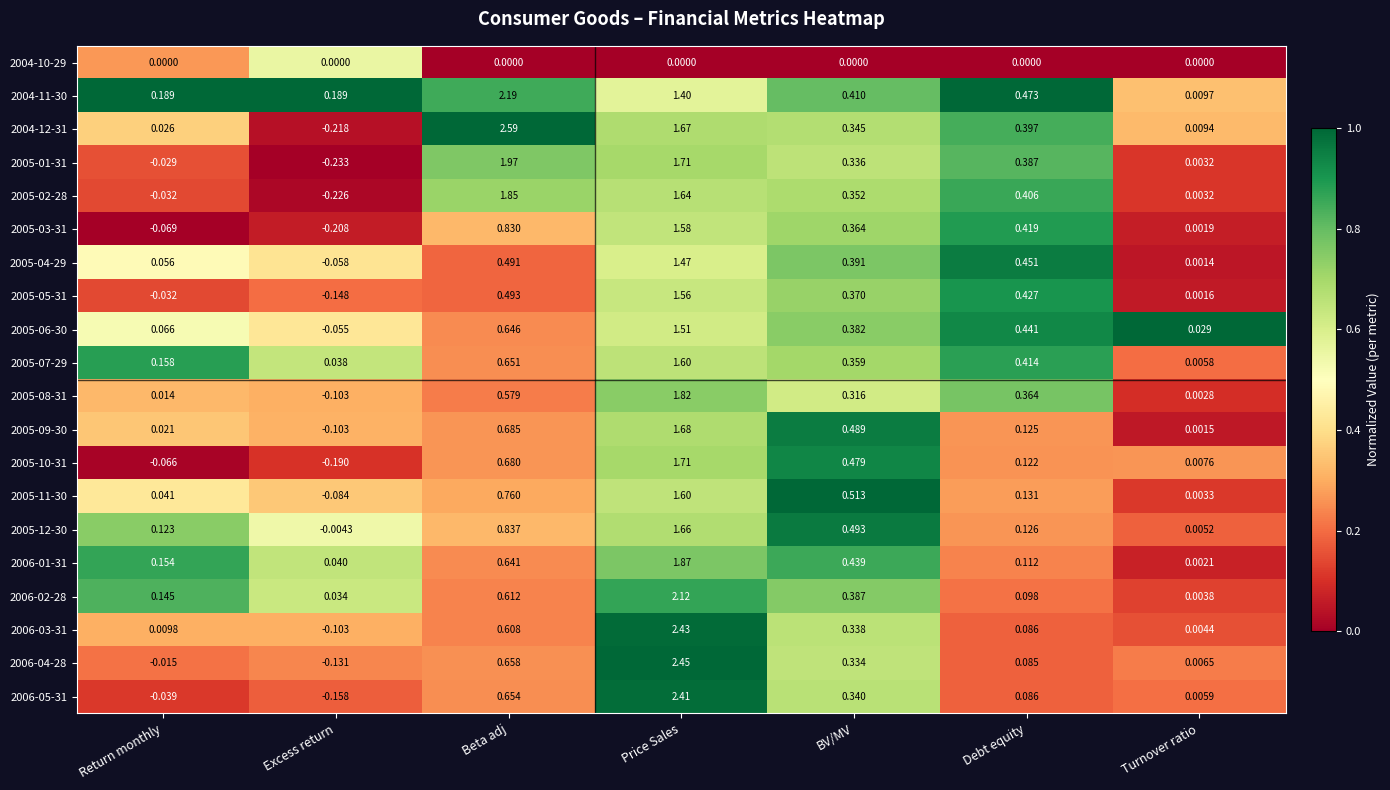

Which category has the lowest value in the 2006-05-31 series?

Excess return